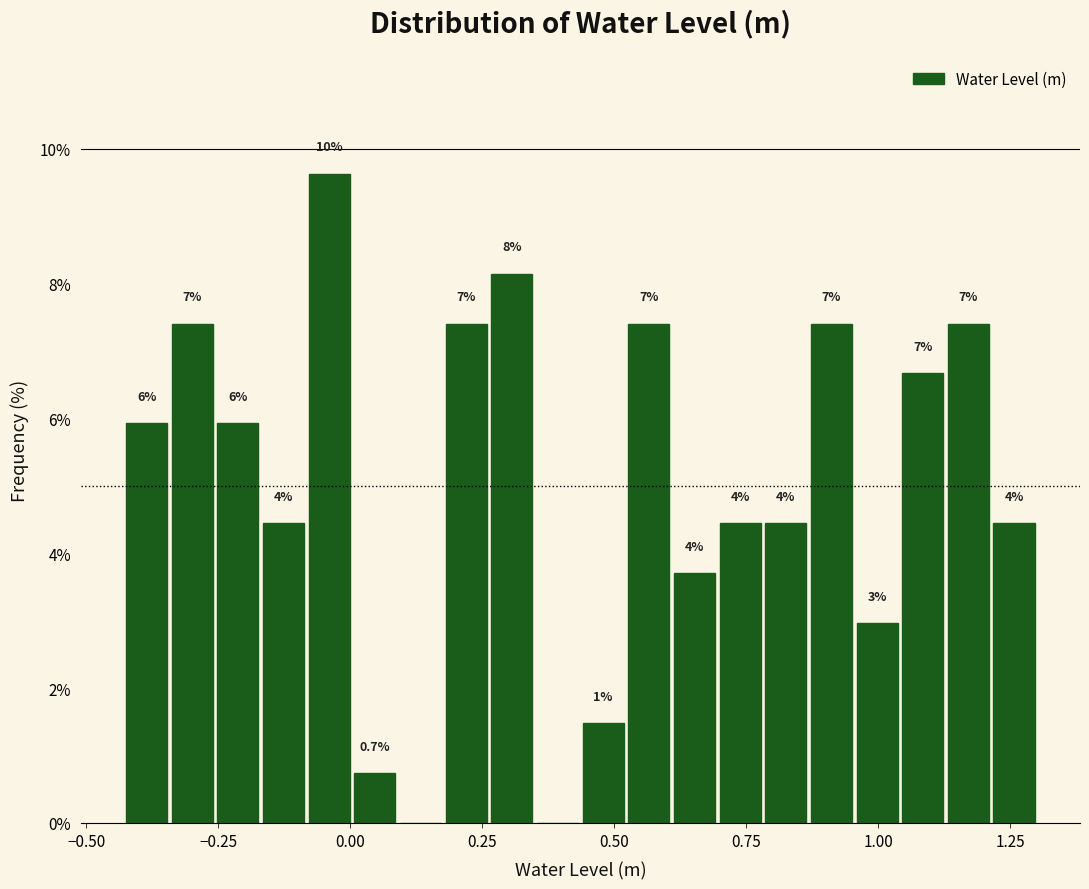

Around what value on the x-axis is the tallest bar? Give the approximate position of its centre, as read against the axis.

-0.05